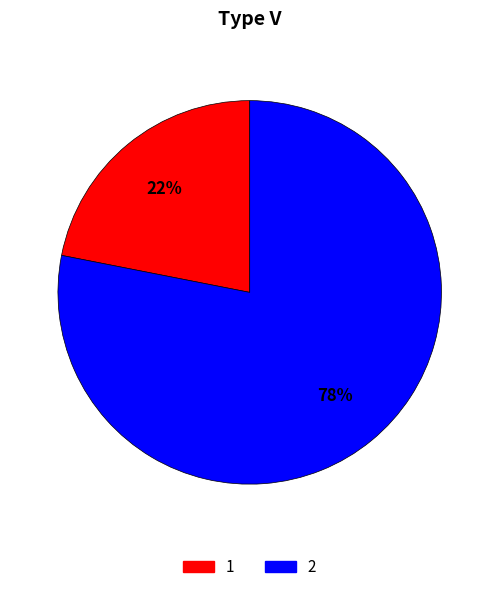

To the nearest percent, what percentage of the pie is 1?

22%